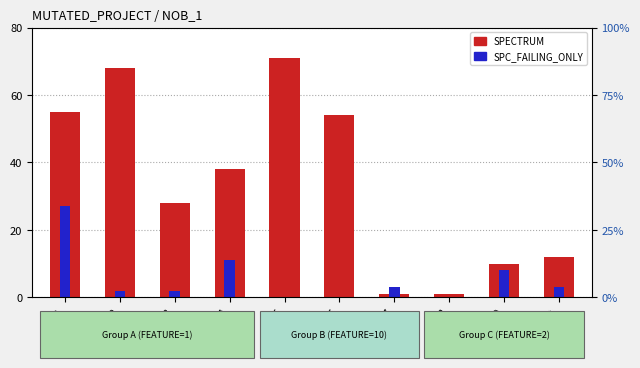

At 3, list the series in order from smallest to largest.

SPC_FAILING_ONLY, SPECTRUM